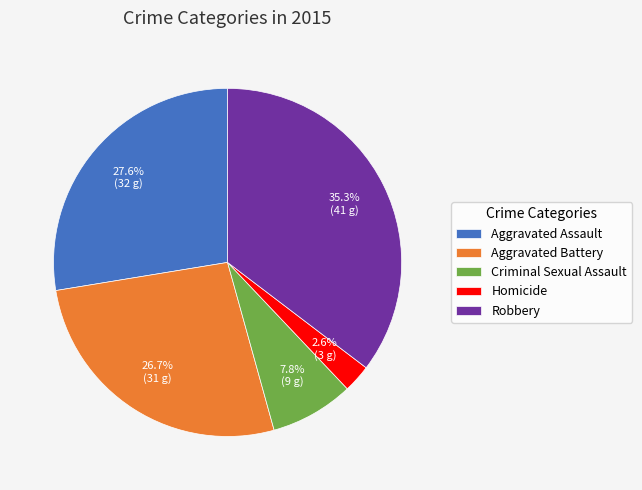

What percentage do Homicide and Aggravated Battery together represent?

29.3%